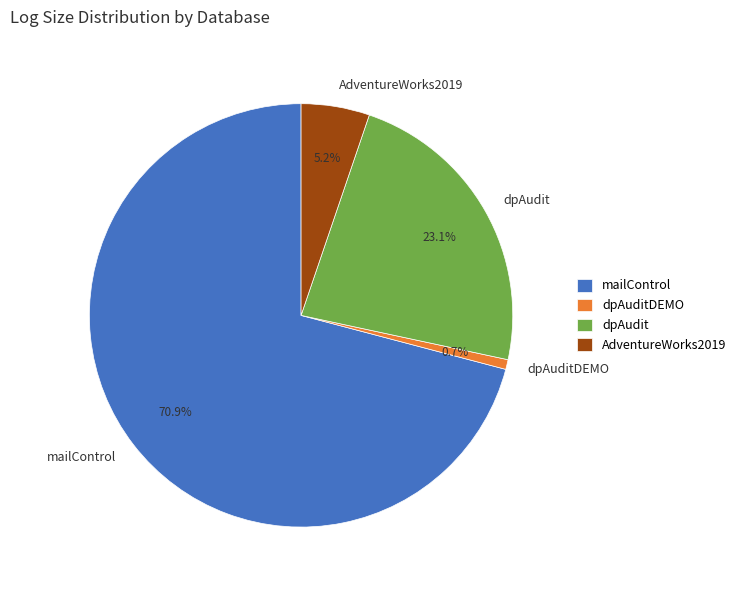

What is the largest slice in the pie chart?

mailControl